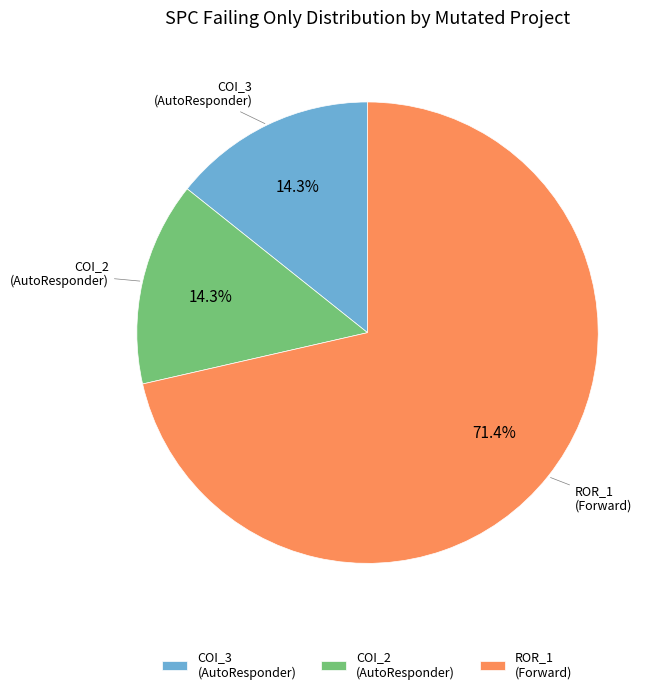

Is there a majority slice in this chart?

Yes